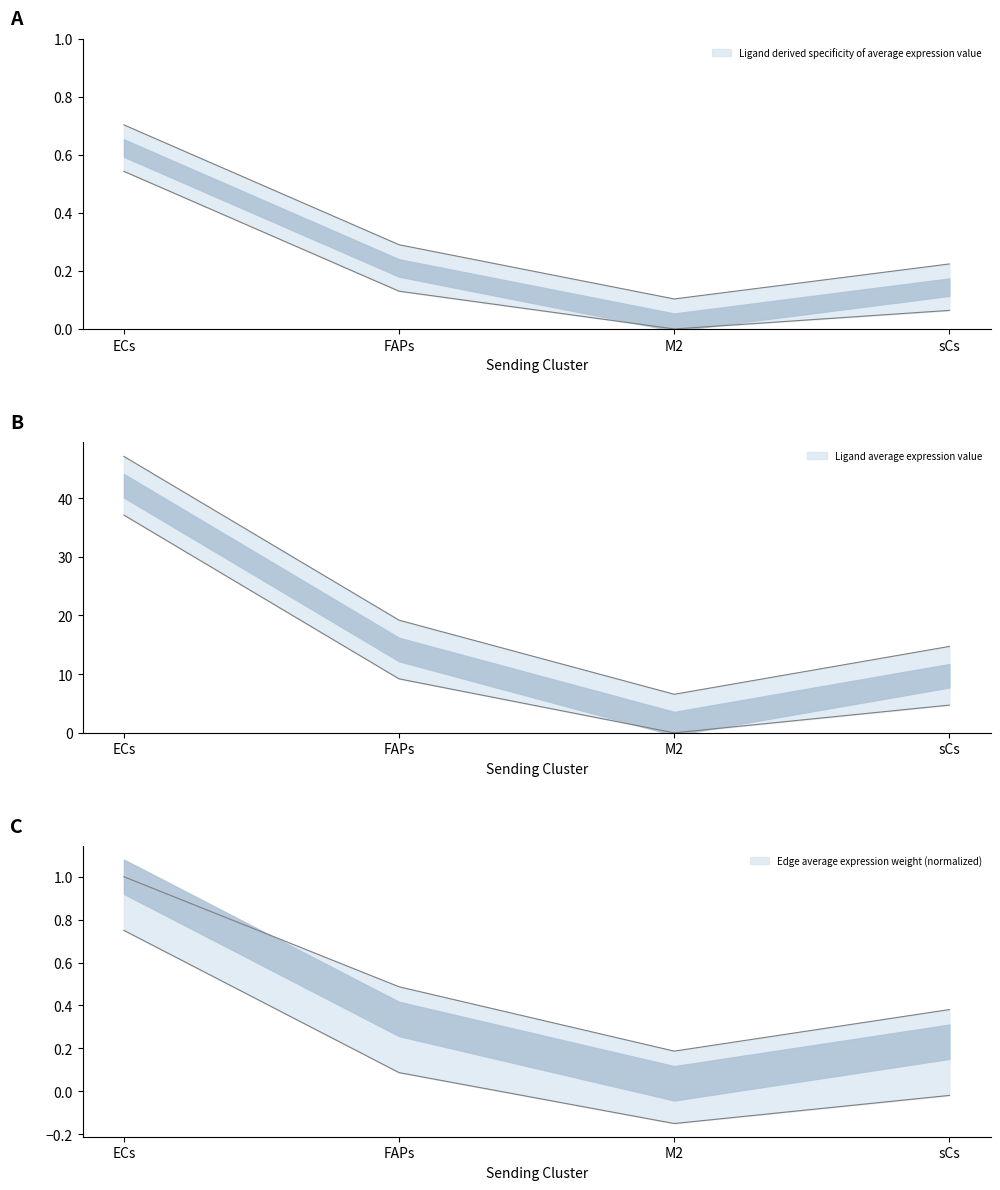

Rank the categories by Ligand derived specificity of average expression value value from highest to lowest.

ECs, FAPs, sCs, M2